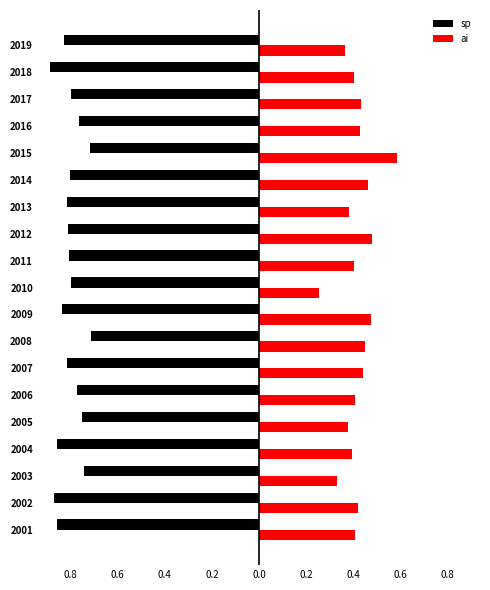

What are all the series names shown in the legend?

sp, ai